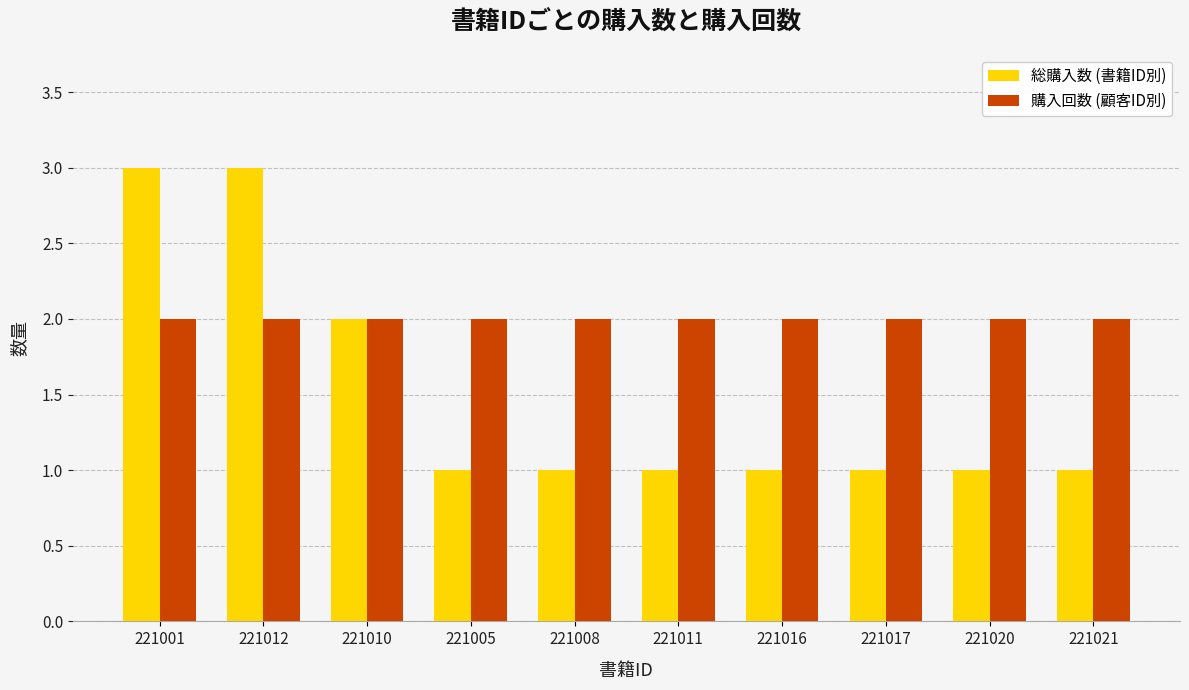

What is the difference between the maximum and minimum values in the 総購入数 (書籍ID別) series?

2